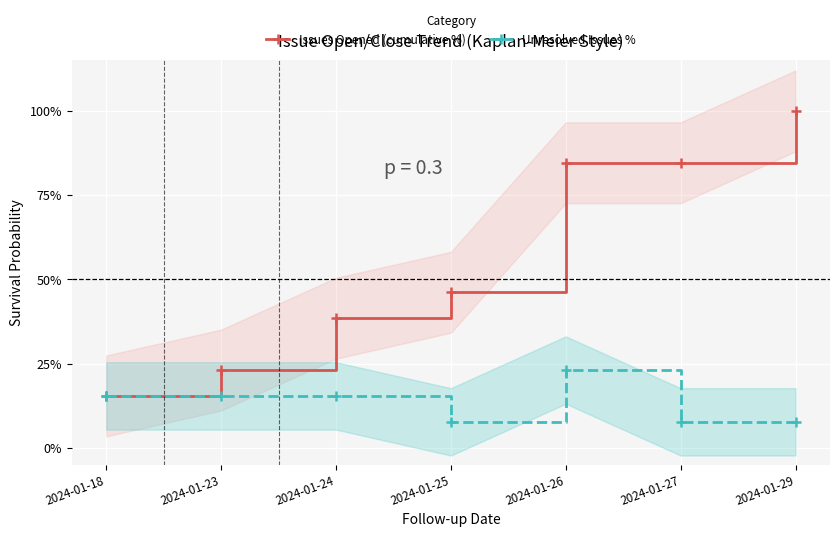

List the labels in order of Issues Opened (cumulative %) value, largest first.

2024-01-29, 2024-01-26, 2024-01-27, 2024-01-25, 2024-01-24, 2024-01-23, 2024-01-18